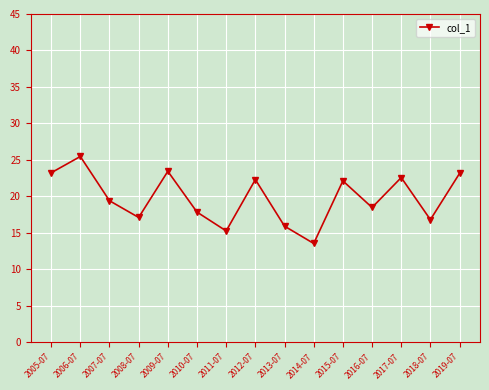

Which label corresponds to the largest value in the chart?

2006-07